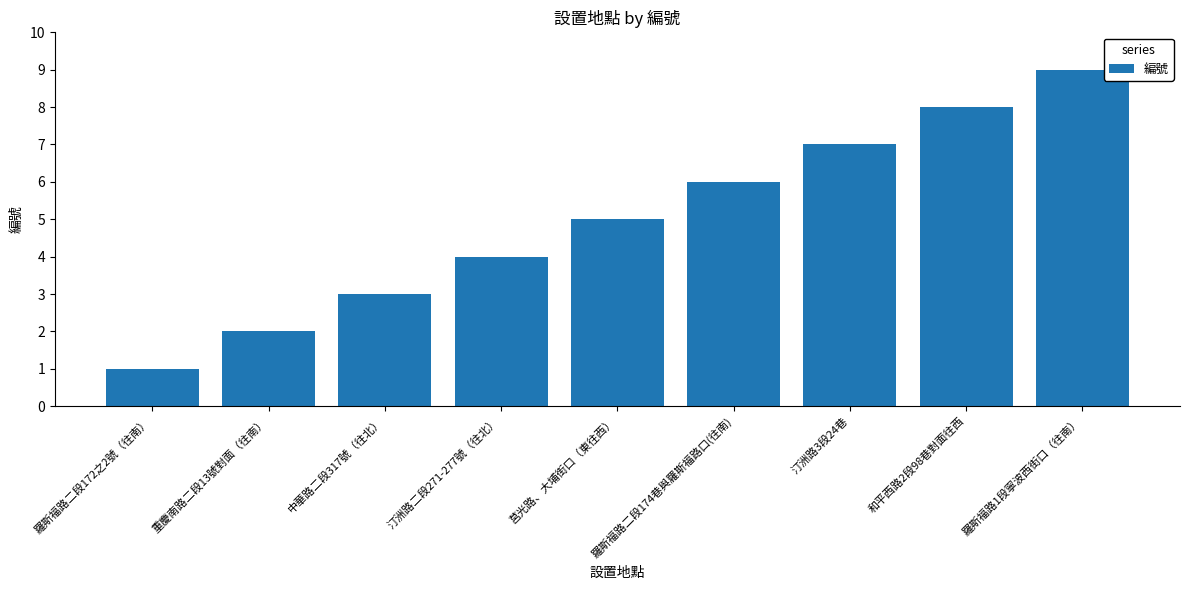

Count the number of data series in this chart.

1